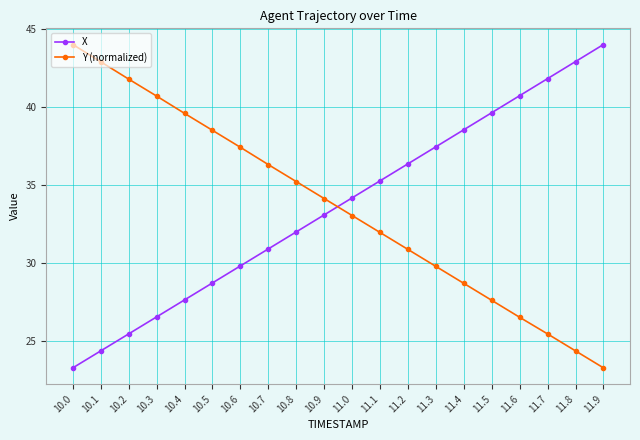

What is the sum of all X values?

673.1